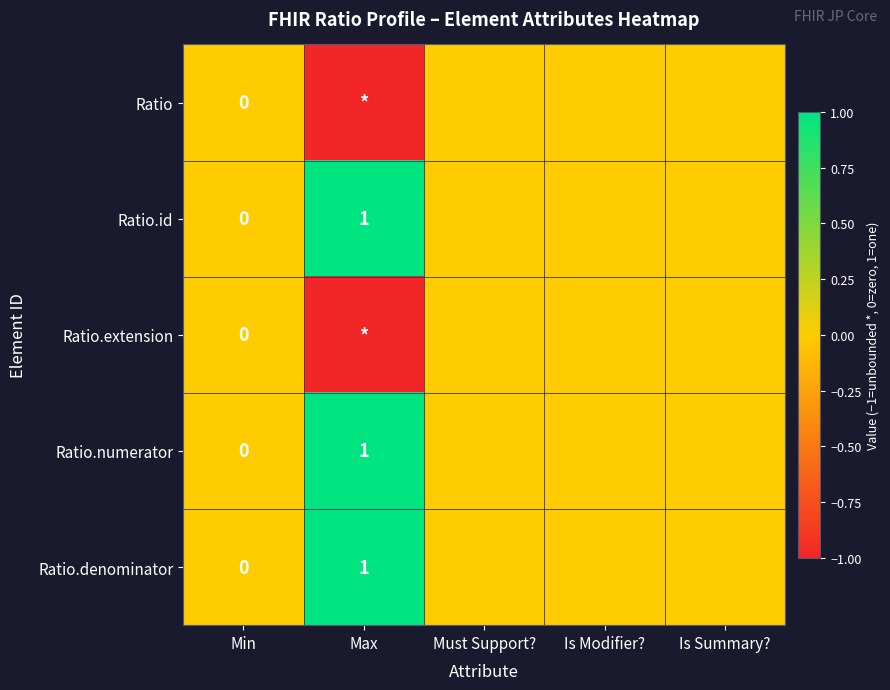

The value of Ratio.id at Max is 1. True or false?

True